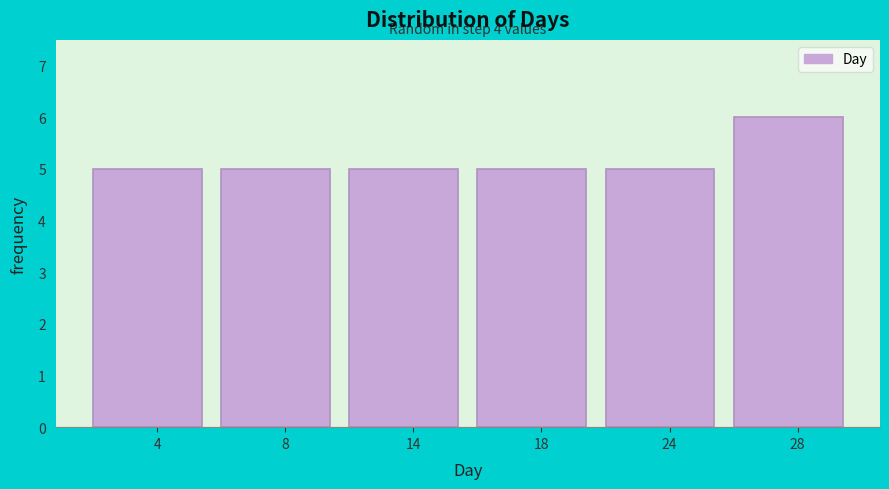

Reading left to right, what are all the values shown in this chart?

5	5	5	5	5	6